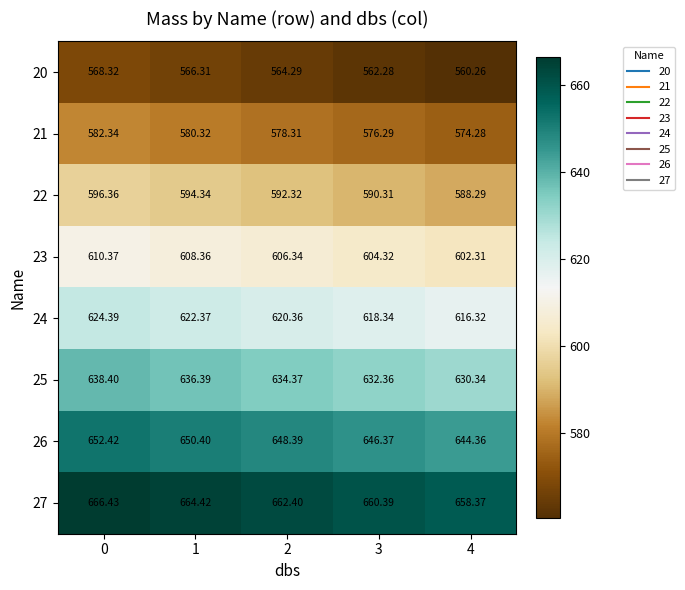

What is the total value across all series at 0?

4939.0